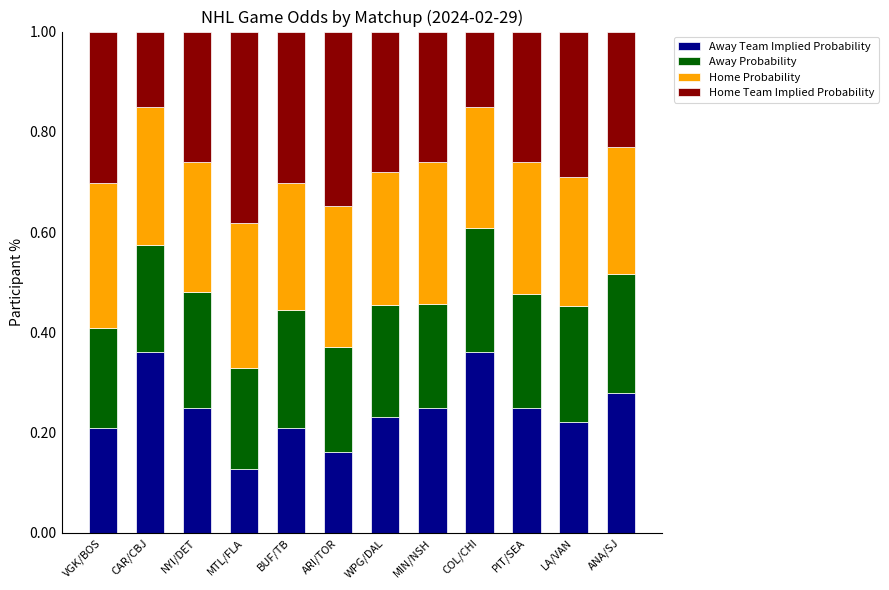

What is the sum of the Away Team Implied Probability values at ANA/SJ and MIN/NSH?

0.5